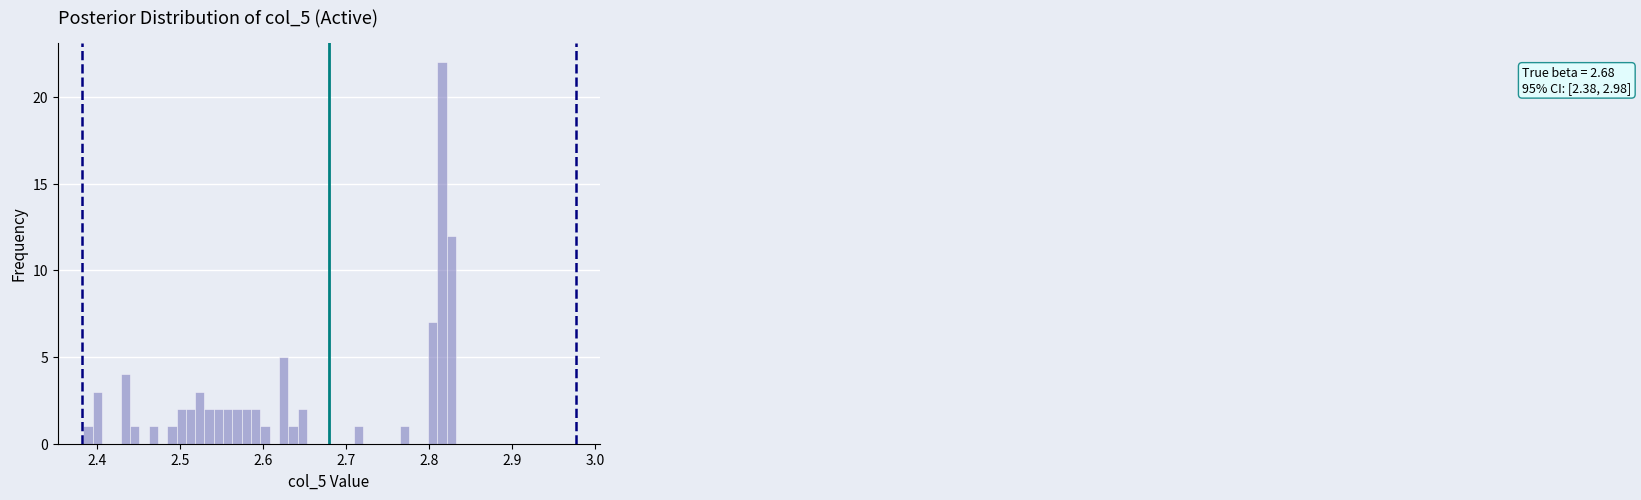

Read against the x-axis, roughly where is the centre of the tallest bar?

2.82